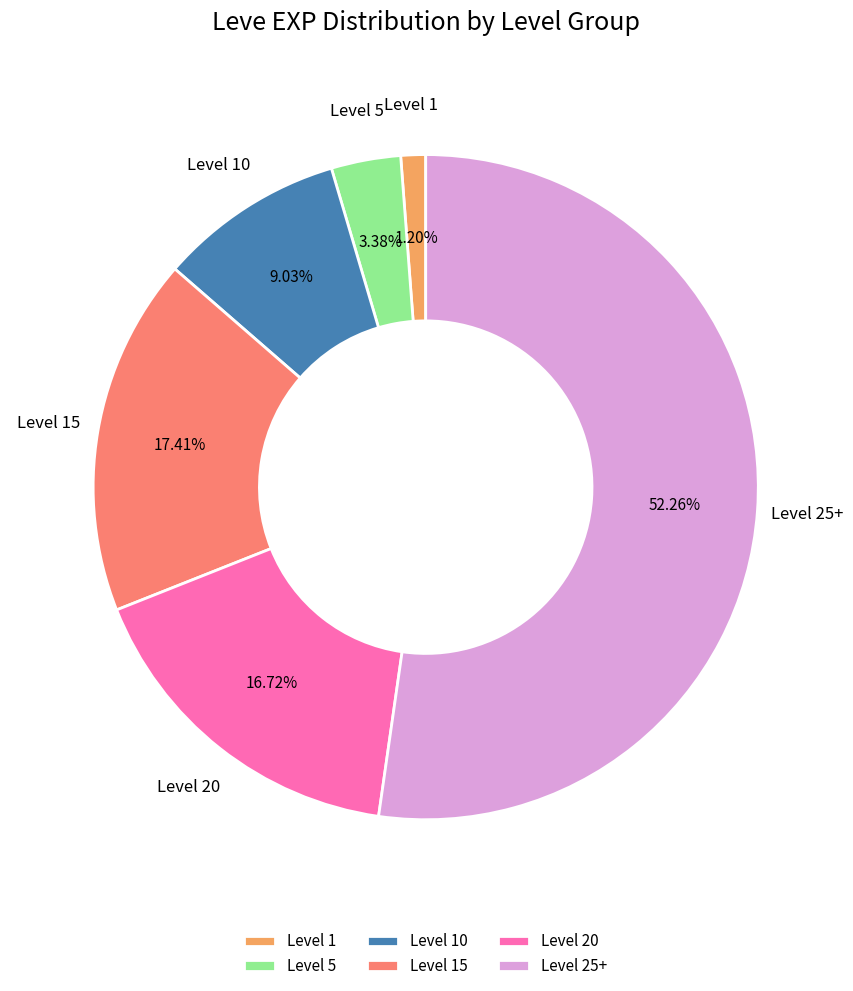

Which slice is the largest?

Level 25+